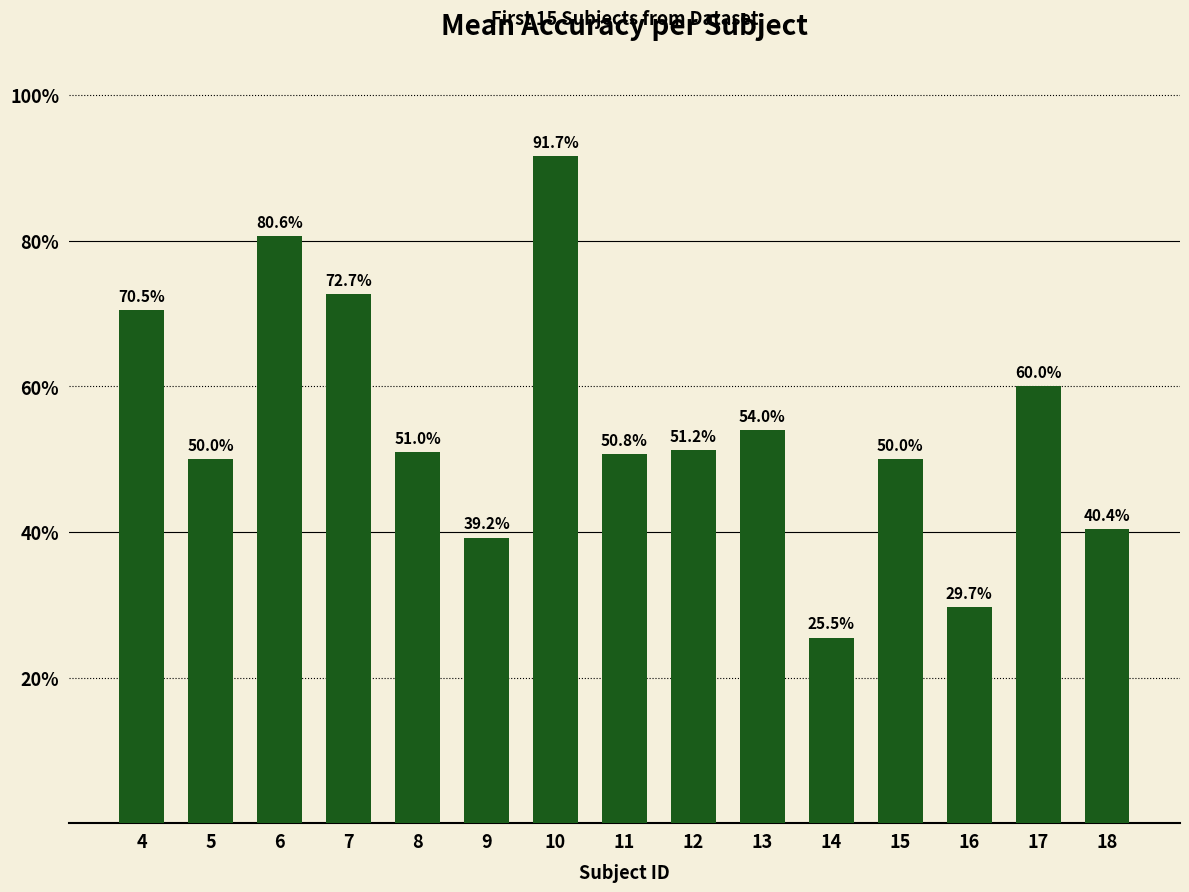

What is the value of the 1st bar from the left?

70.5